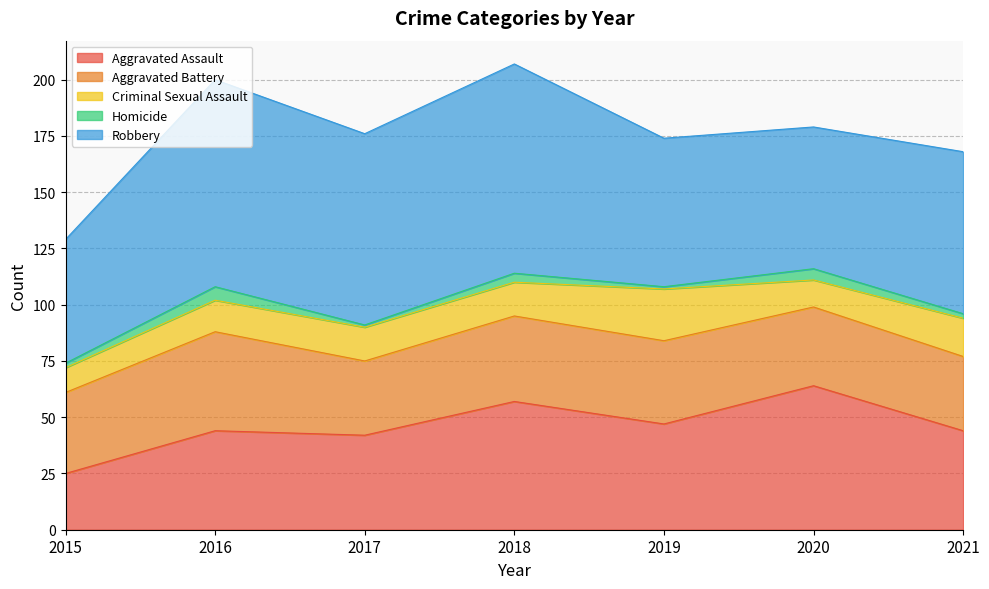

True or false: Aggravated Battery has more than 0 points higher than both neighbors.

True